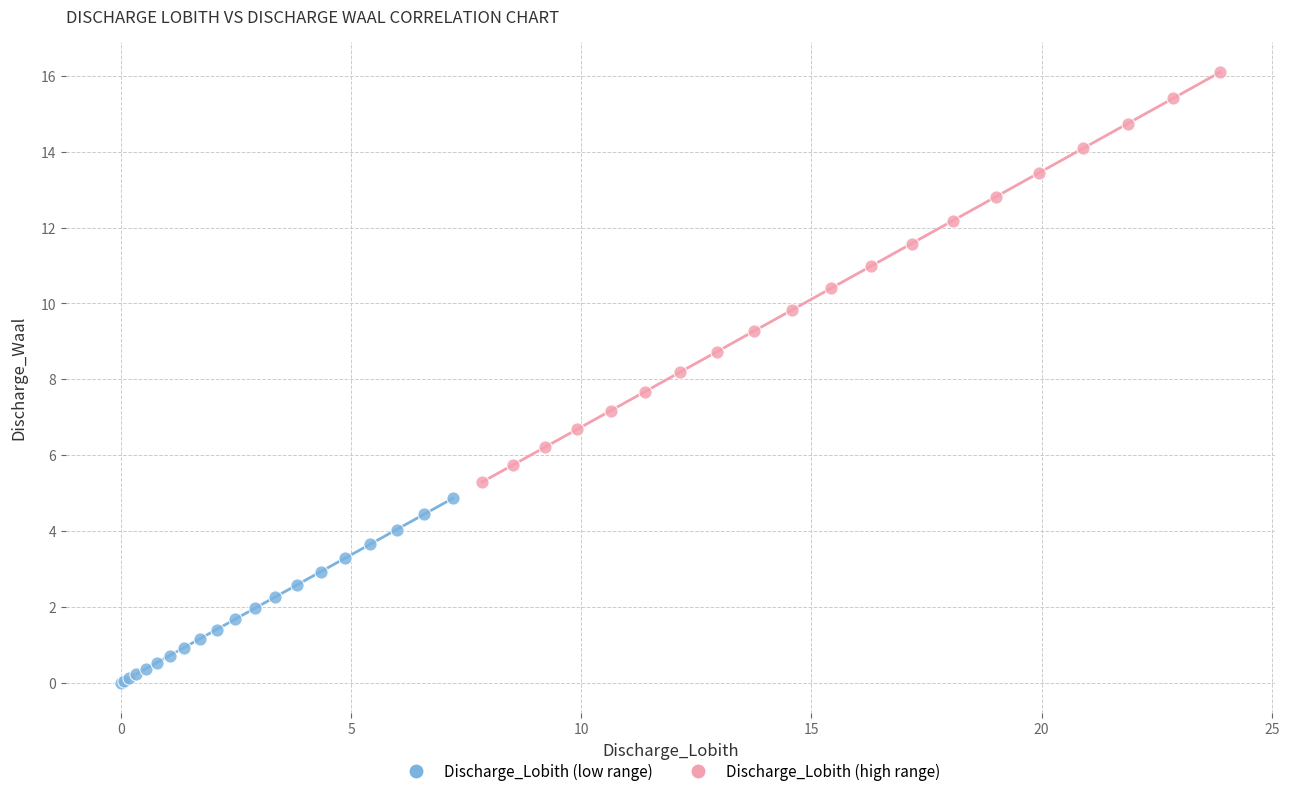

What are all the series names shown in the legend?

Discharge_Lobith (low range), Discharge_Lobith (high range)